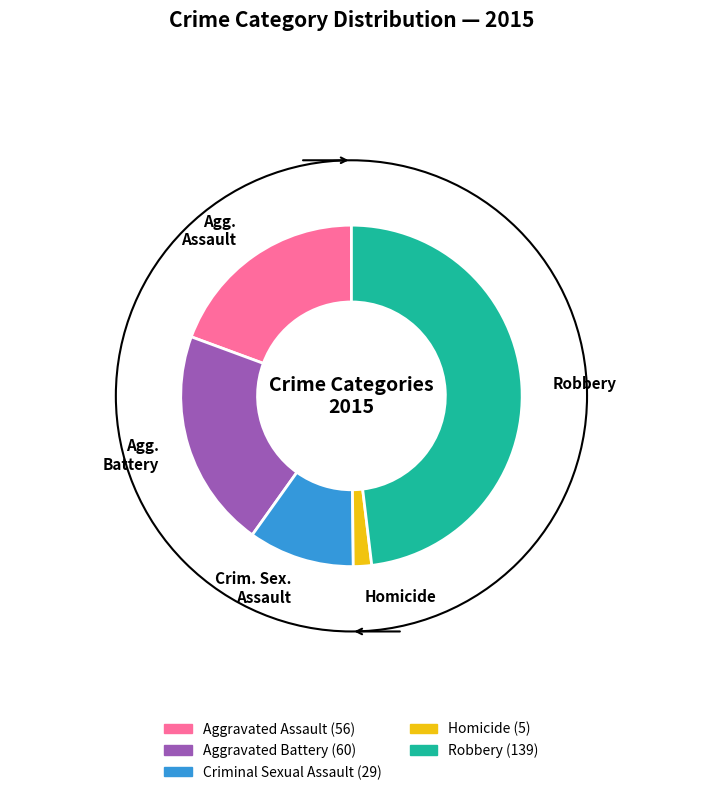

How many segments does this pie chart have?

5